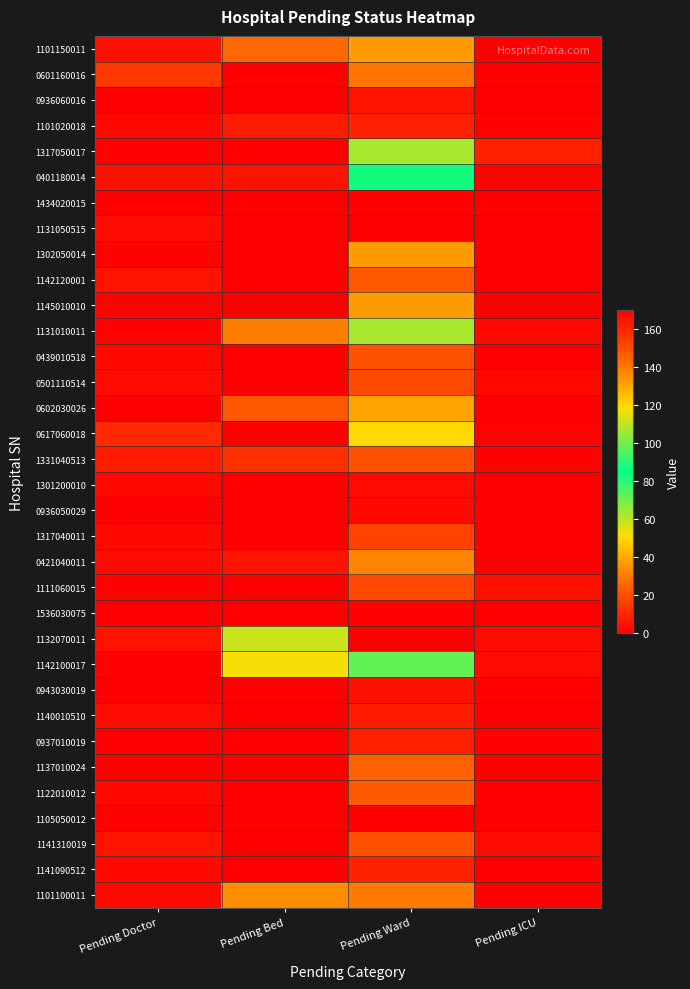

What is the greatest value displayed?

170